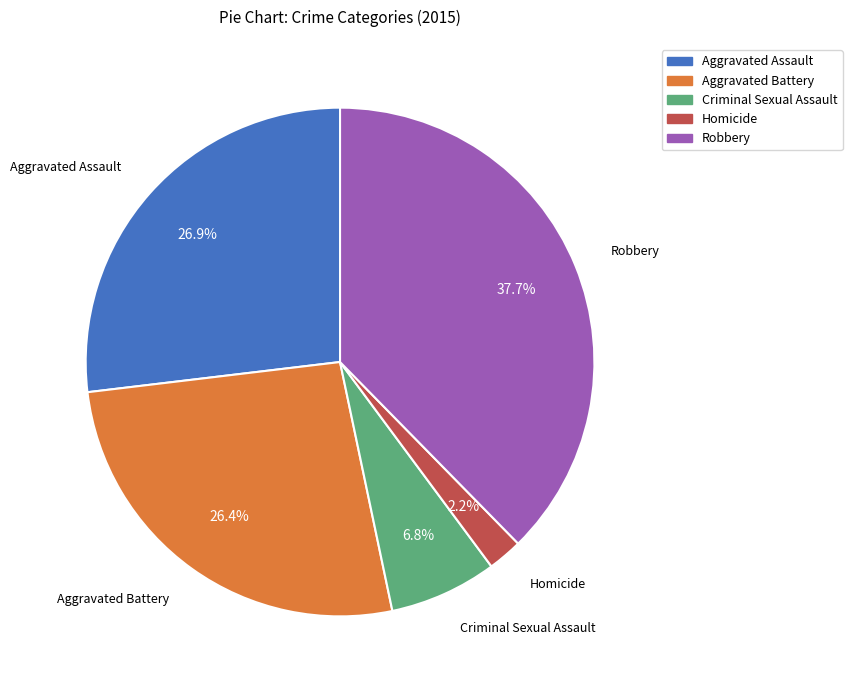

Does any single category account for the majority?

No